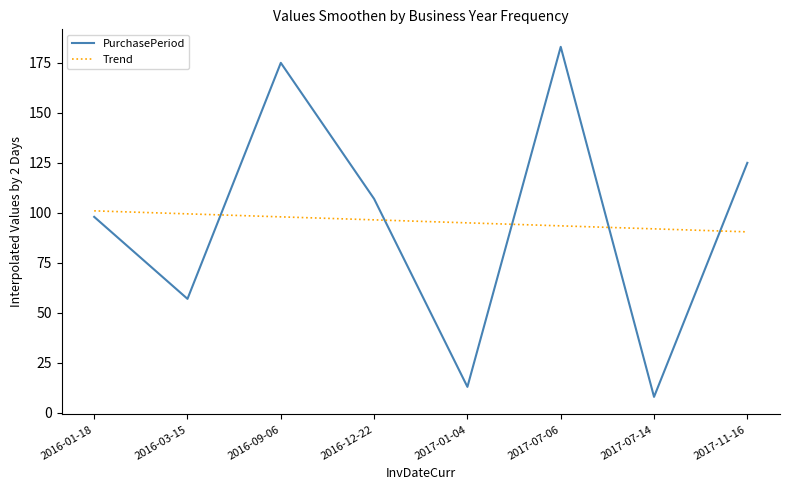

True or false: PurchasePeriod has more than 2 points higher than both neighbors.

False